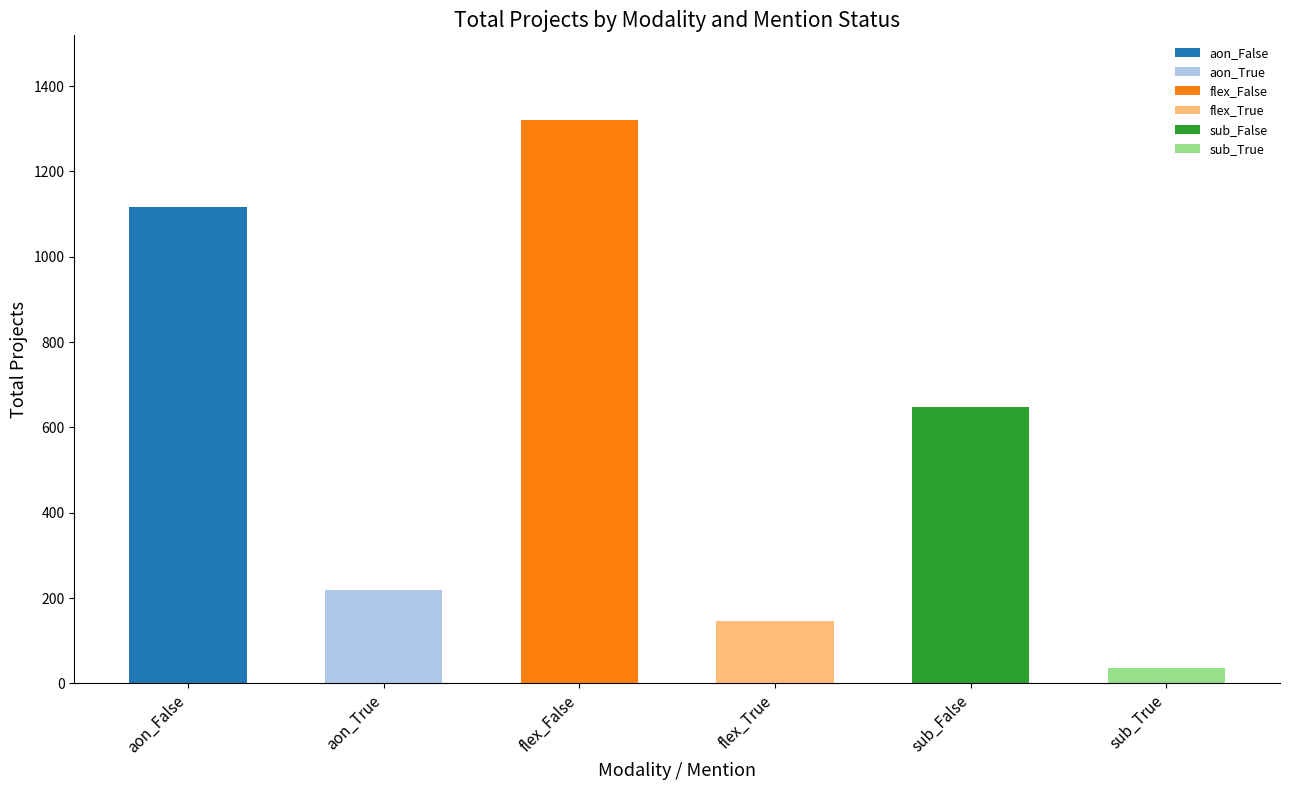

Reading right to left, list all the values displayed in this chart.

sub_True=37	sub_False=647	flex_True=147	flex_False=1321	aon_True=219	aon_False=1116